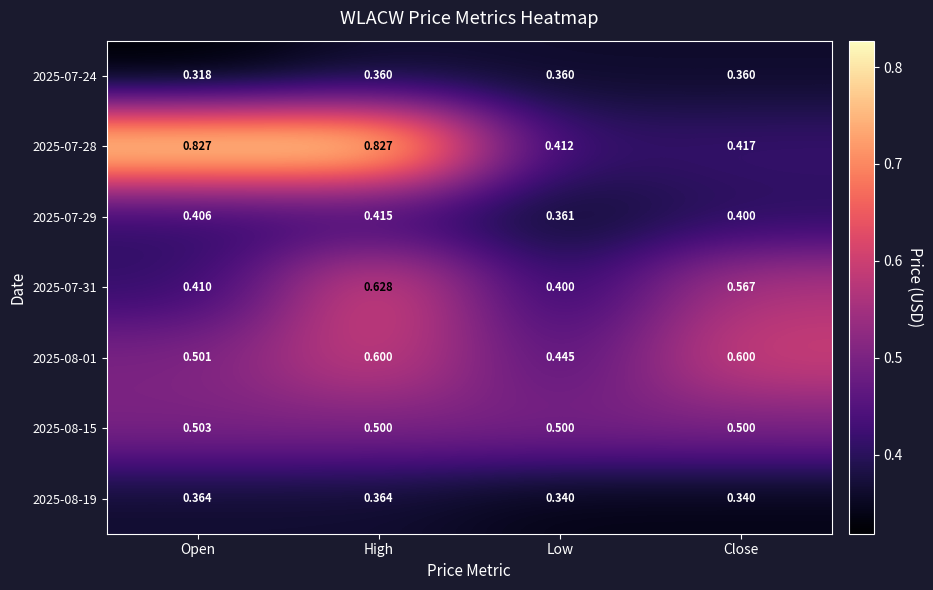

Between Open and Close, which series saw the biggest shift?

2025-07-28